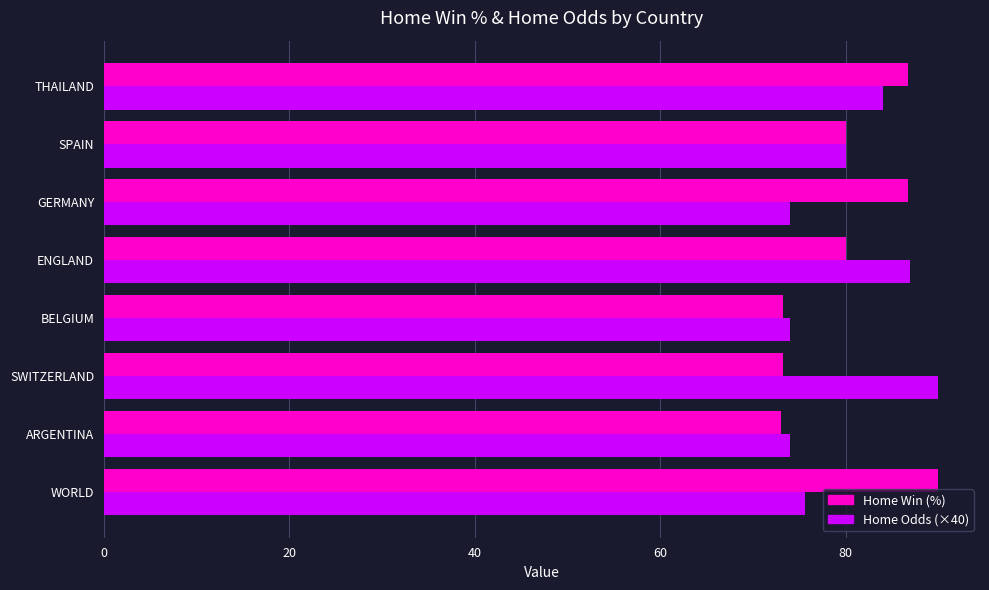

What is the greatest value displayed?

90.0